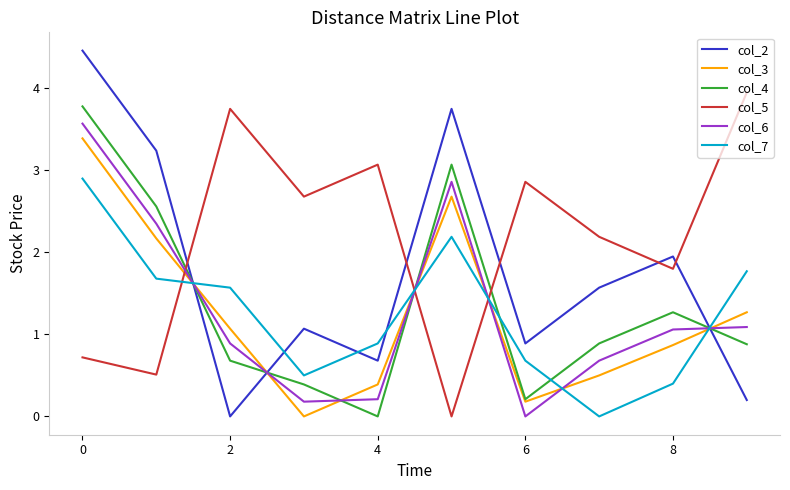

Does the chart display data point markers on the line(s)?

No